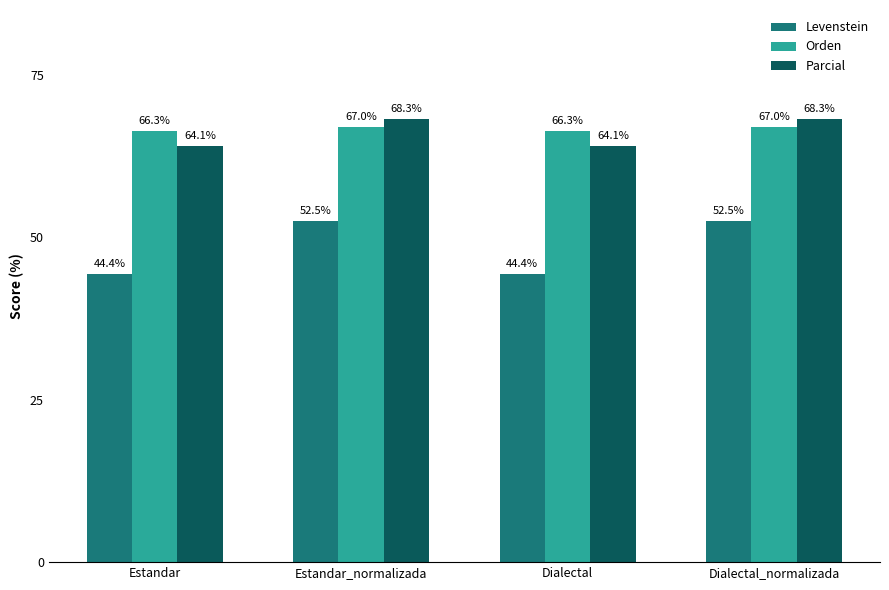

What is the difference between the maximum and minimum values in the Orden series?

0.7